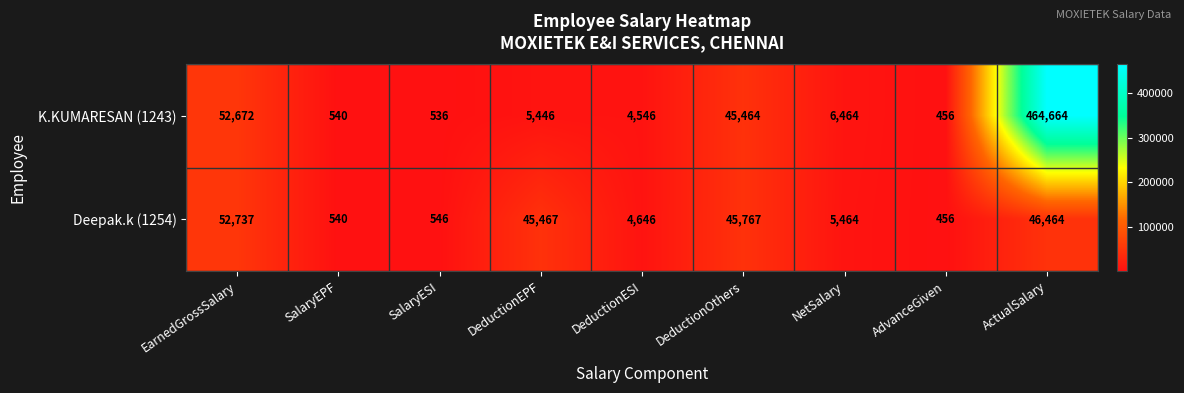

How many categories are shown in the chart?

9